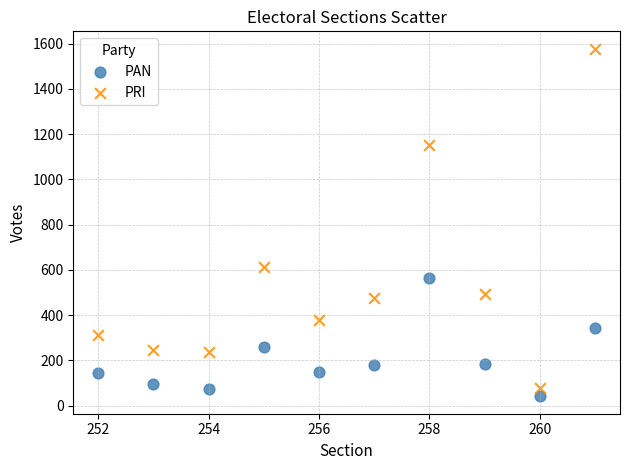

Which series has the largest Y range (max minus min)?

PRI